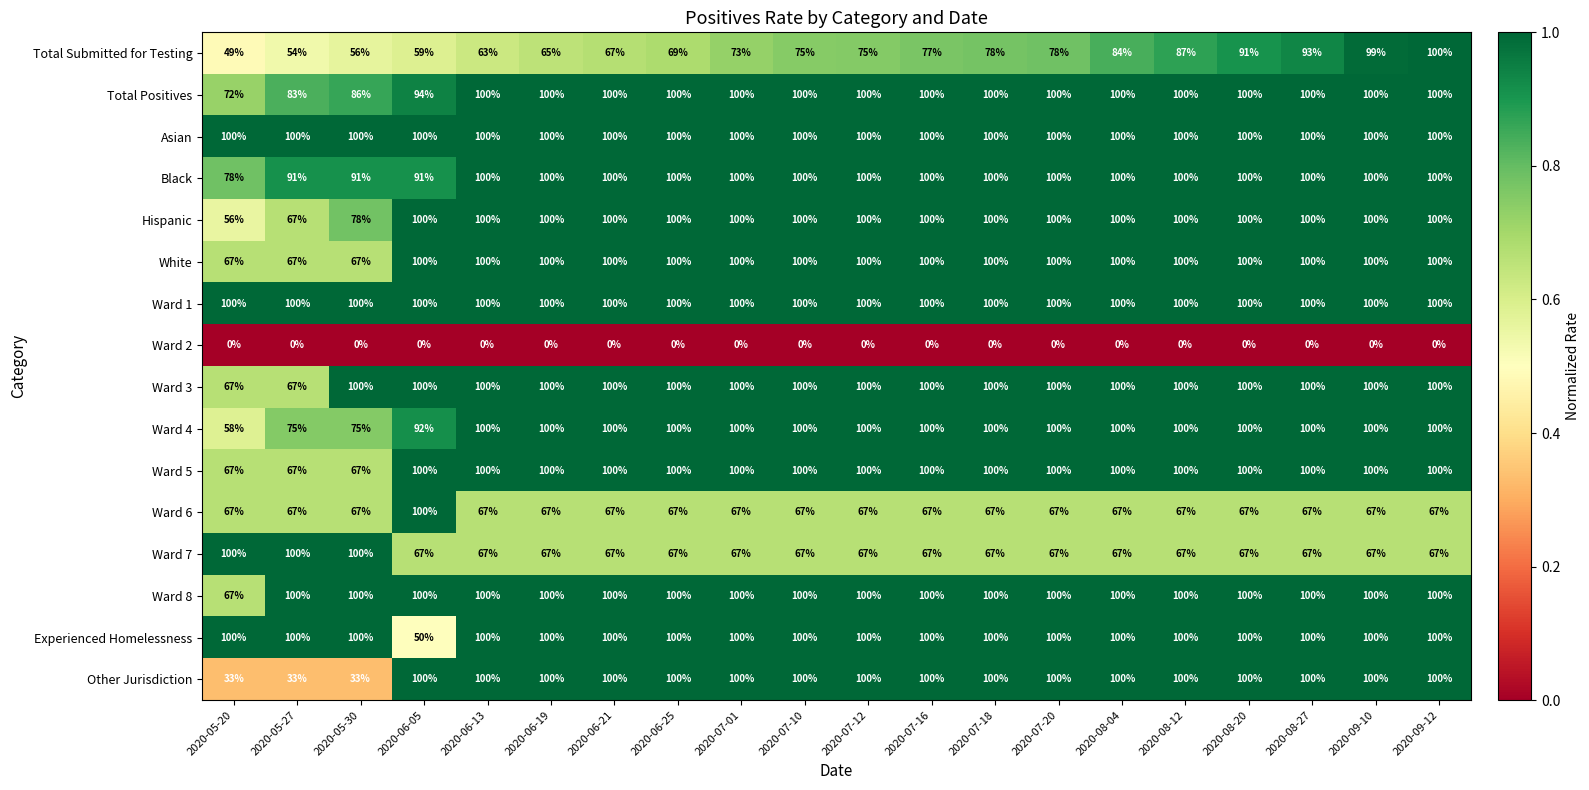

Which series has the largest range (max minus min)?

Other Jurisdiction